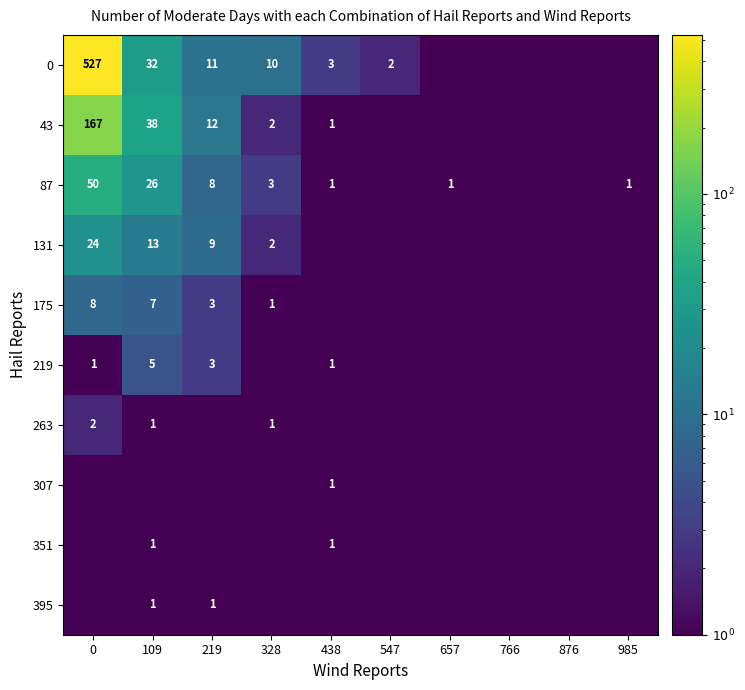

The 395 series shows 1.0 at 109. True or false?

True